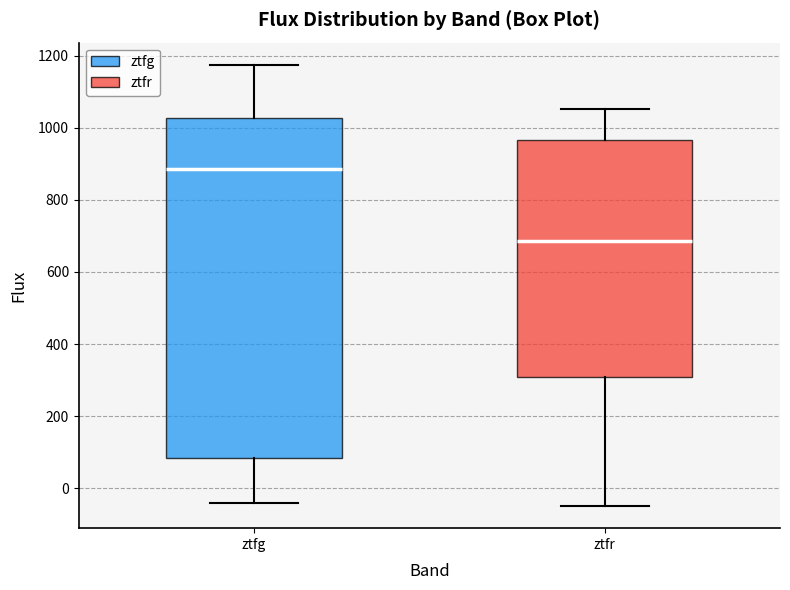

Reading left to right, transcribe this box plot: for each box, give where its median line is, the range the box spans, and where its two whiskers end, as read against the y-axis. The values are not printed on the chart, so give them approximately, as read against the axis.

ztfg: median 880, box 80 to 1020, whiskers -40 to 1180
ztfr: median 680, box 300 to 960, whiskers -40 to 1060